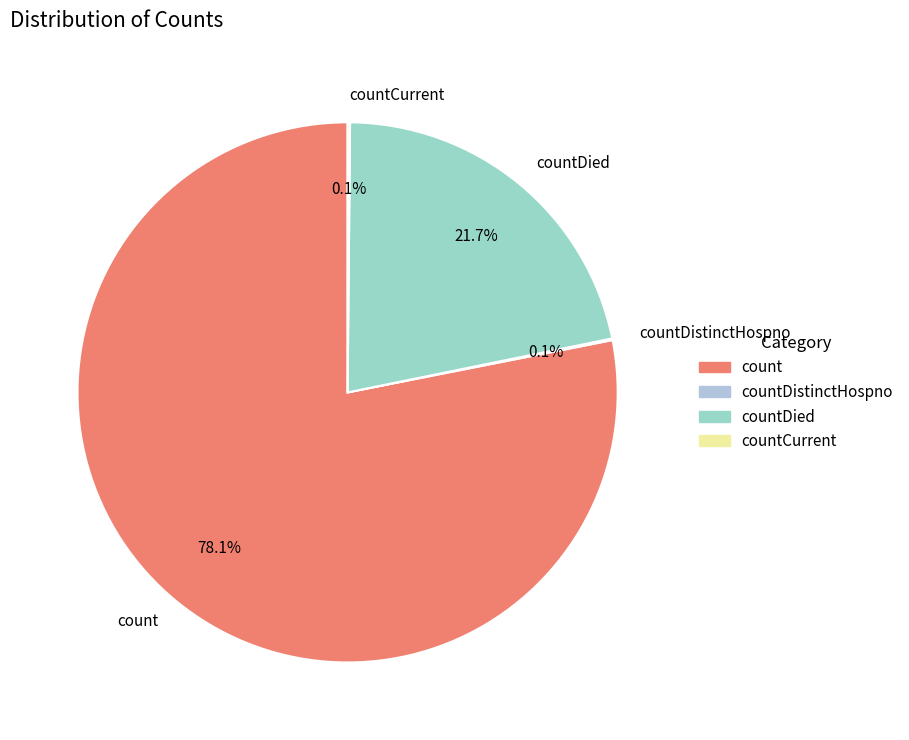

Which category has the biggest portion of the pie?

count